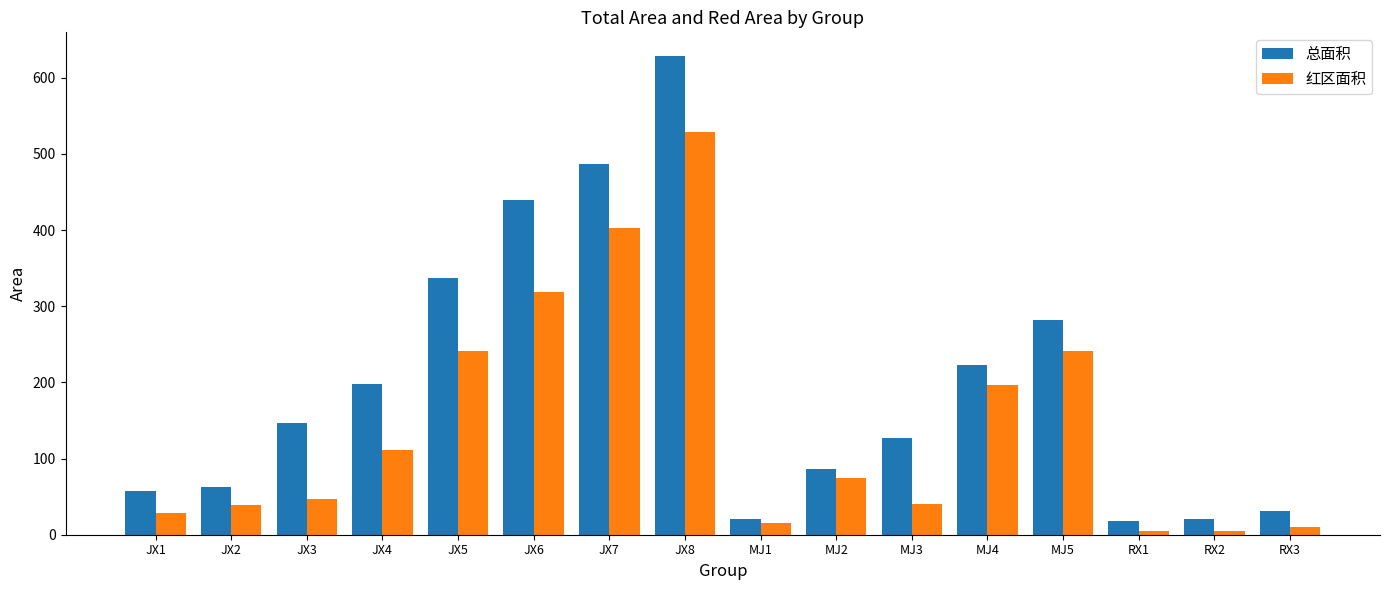

The value of 红区面积 at JX6 is 319.0. True or false?

True